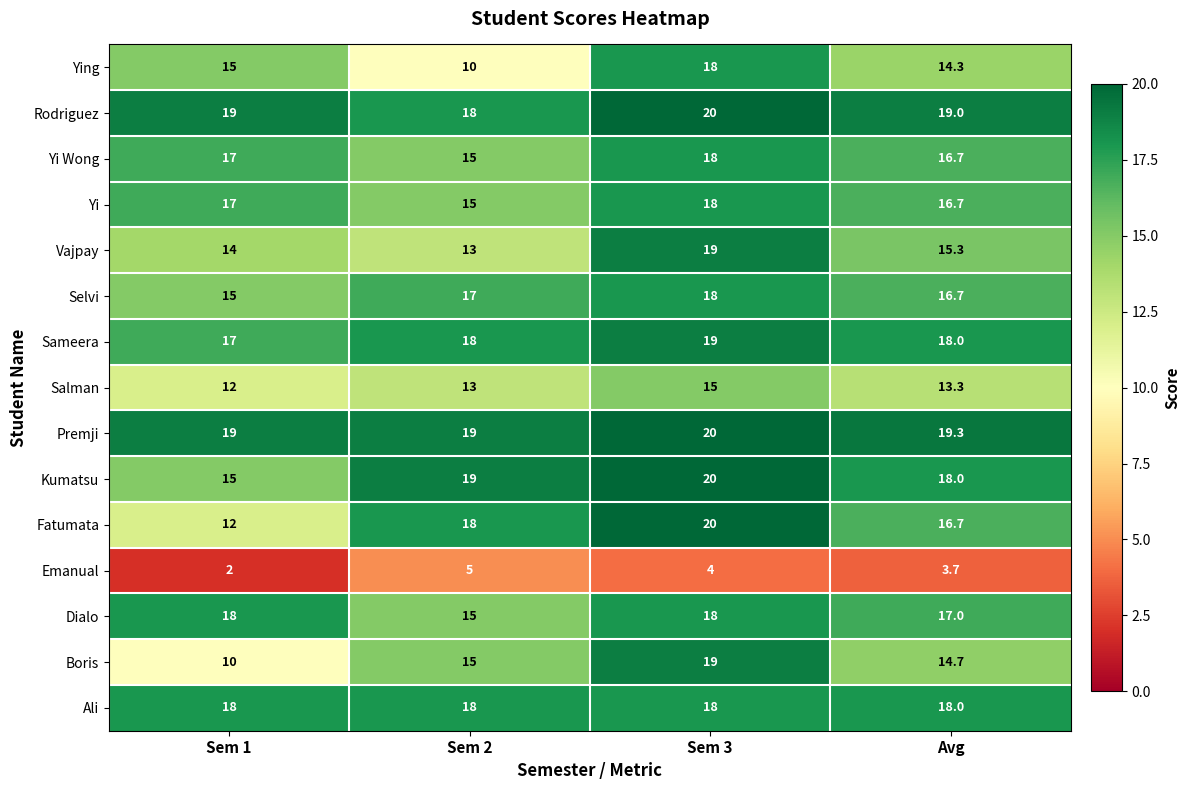

What is the highest value of the Boris series?

19.0